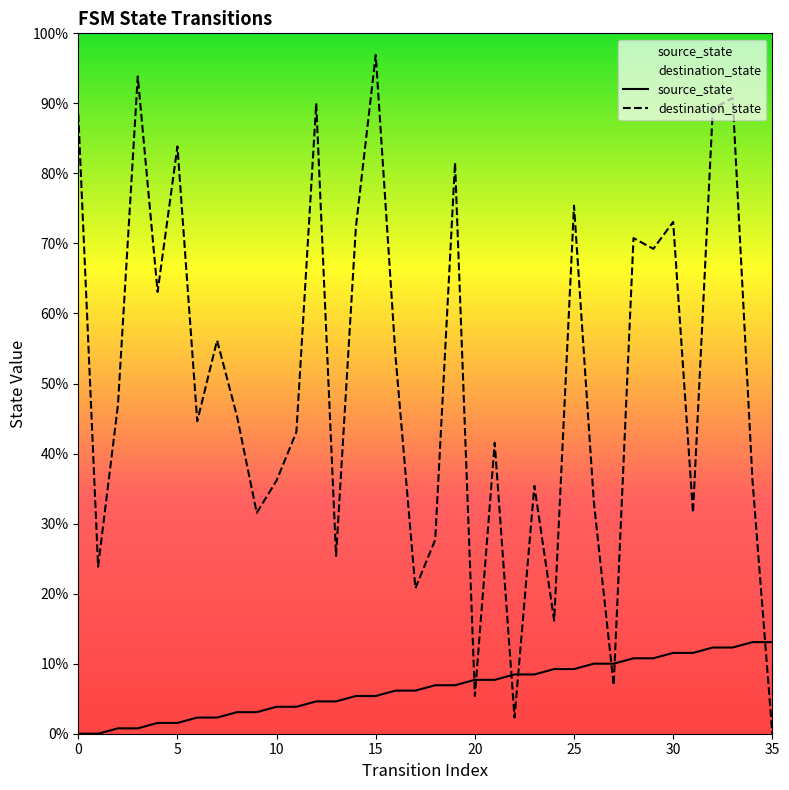

How many times do destination_state and source_state cross each other?

7